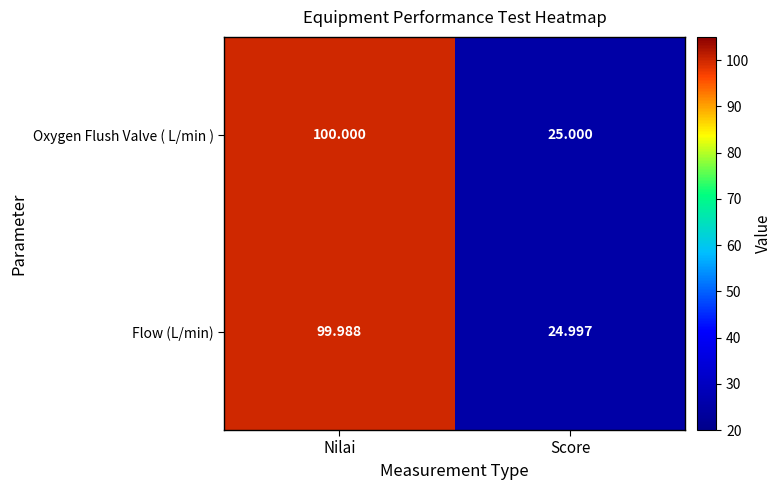

Between Nilai and Score, which series saw the biggest shift?

Oxygen Flush Valve ( L/min )